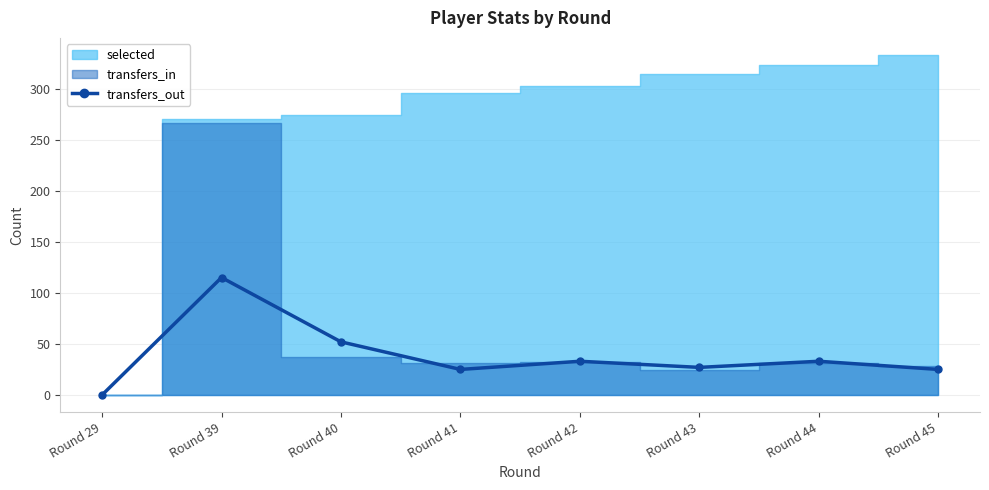

What is the sum of all values?

310